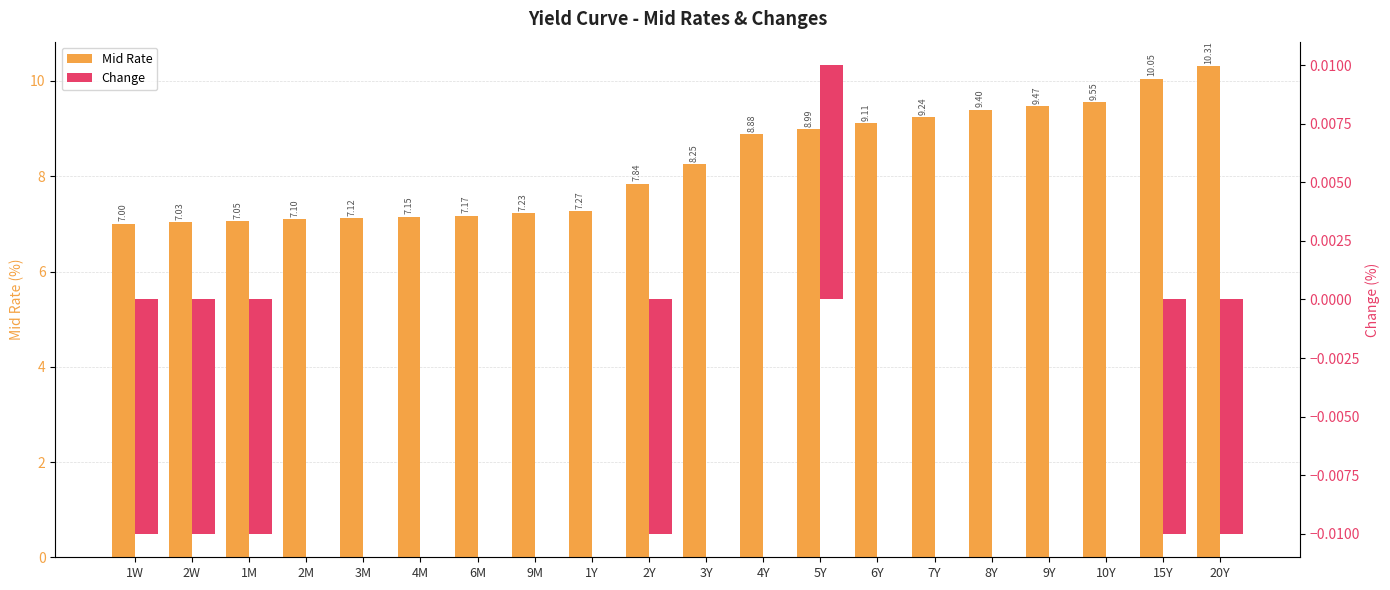

What is the maximum value shown in the chart?

10.3